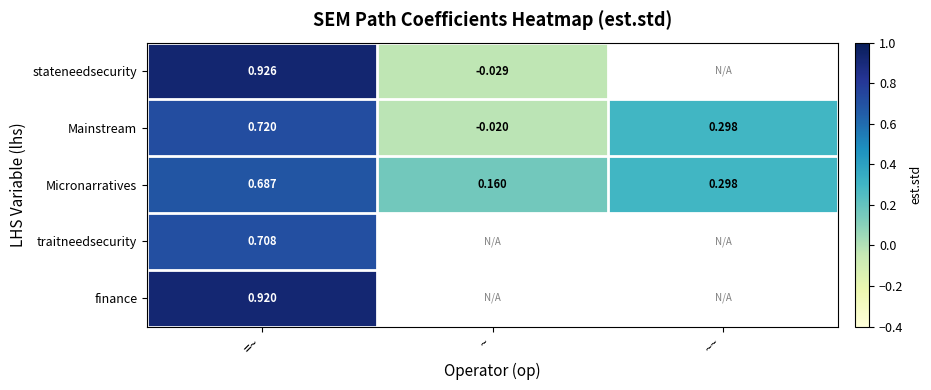

At which label is Micronarratives closest to 0?

~